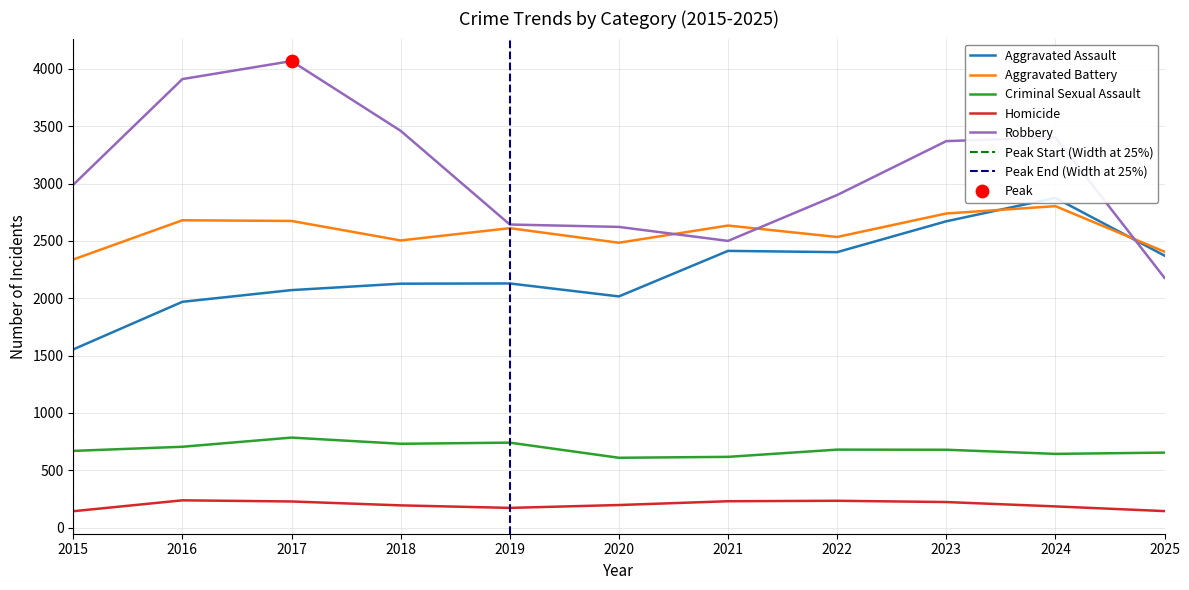

Which series has the largest total across all categories?

Robbery